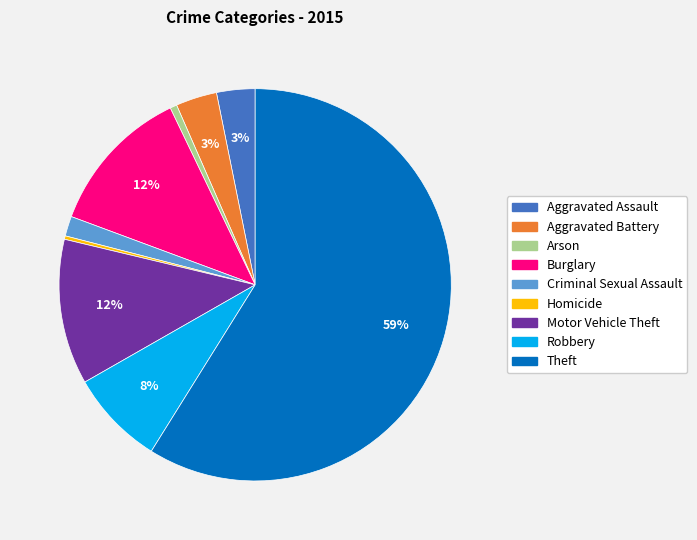

Approximately how many times larger is the value at Burglary compared to Homicide?

43.2